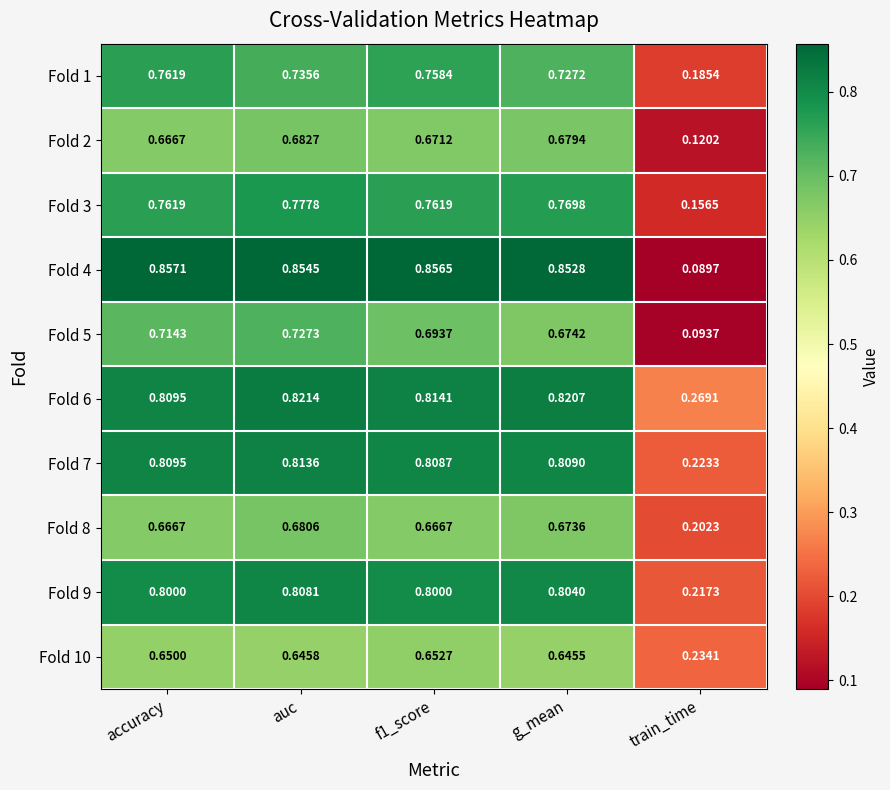

At which label is Fold 5 closest to 0?

train_time